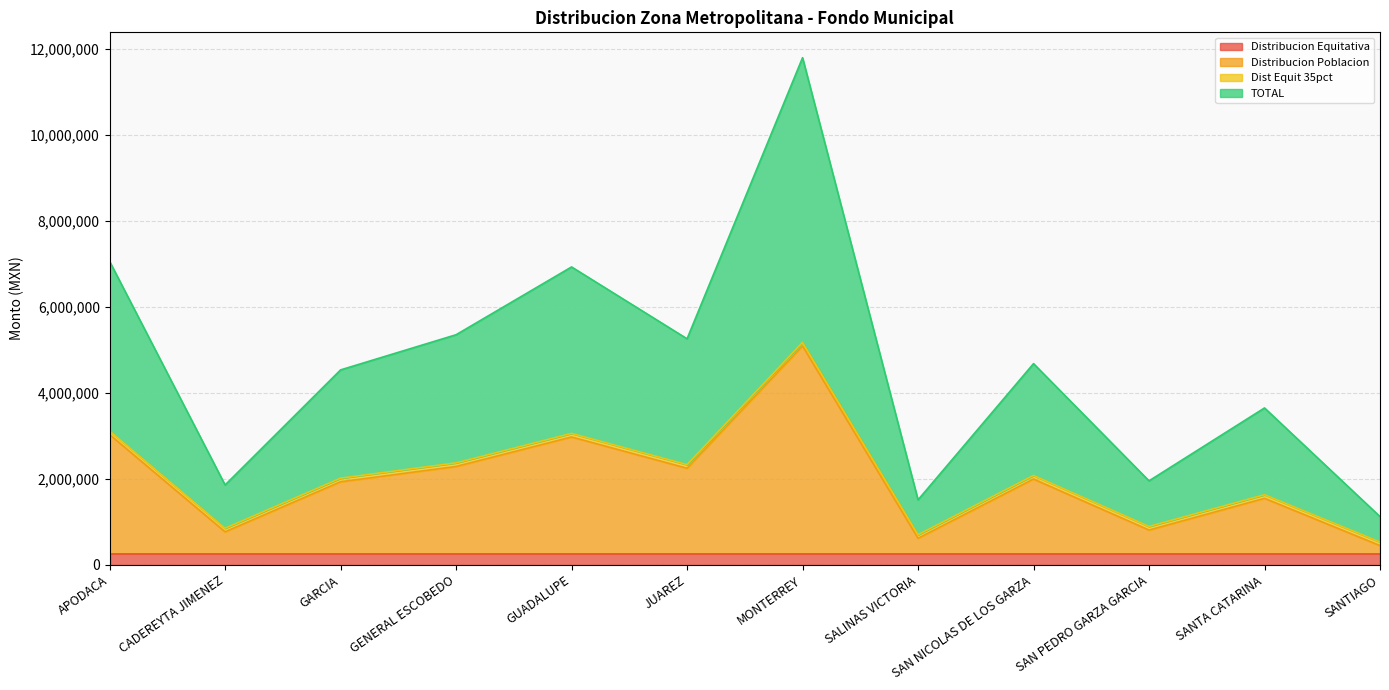

Between GENERAL ESCOBEDO and JUAREZ, which series saw the biggest shift?

TOTAL